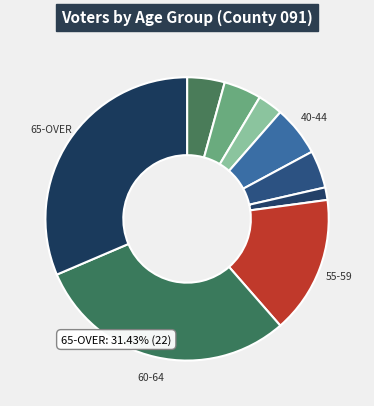

How many segments does this pie chart have?

9